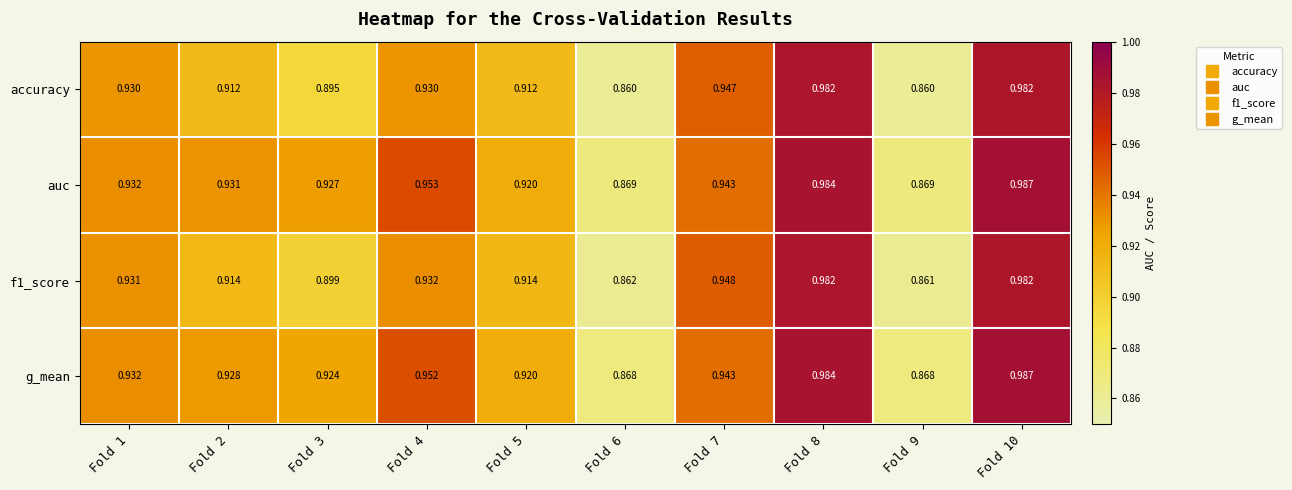

Is the value of accuracy at Fold 8 greater than the value of g_mean at Fold 7?

Yes